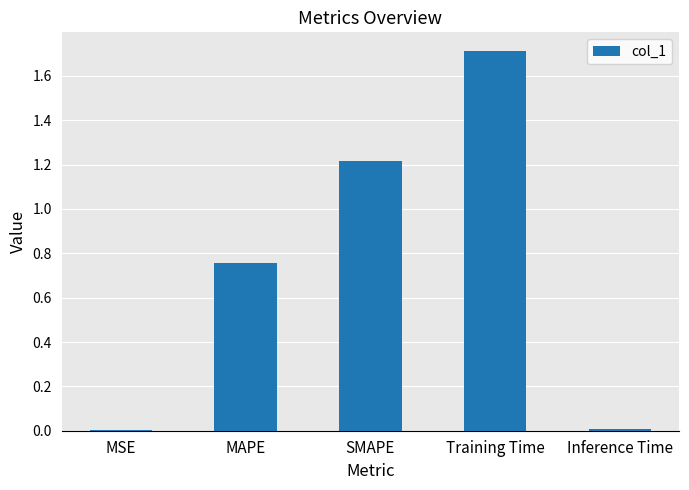

True or false: the data shows 0.0 at Inference Time.

True